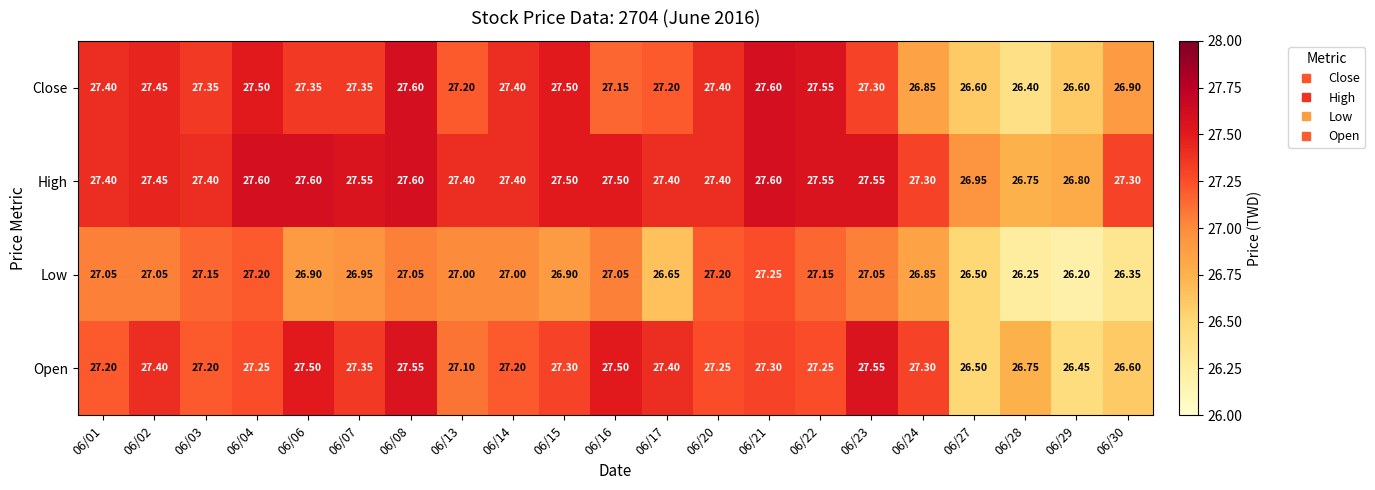

Is the value of High at 06/20 greater than the value of Low at 06/13?

Yes